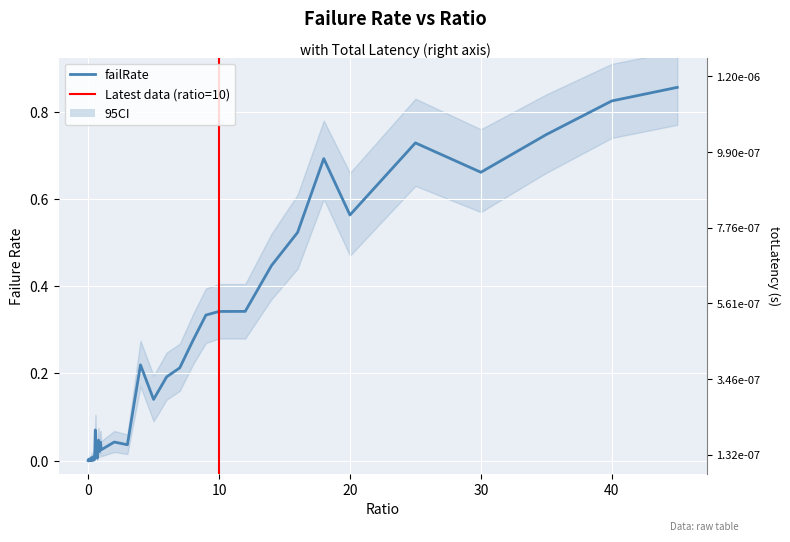

What is the highest value of the failRate series?

0.9